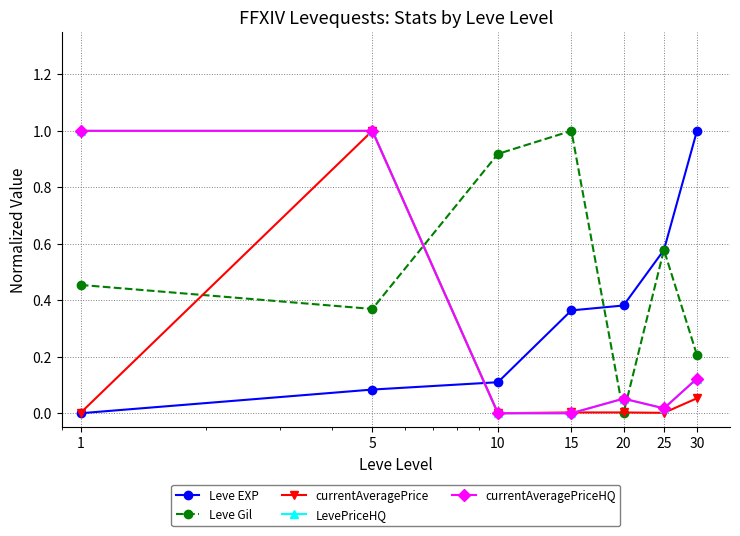

Does the chart have visible grid lines?

Yes